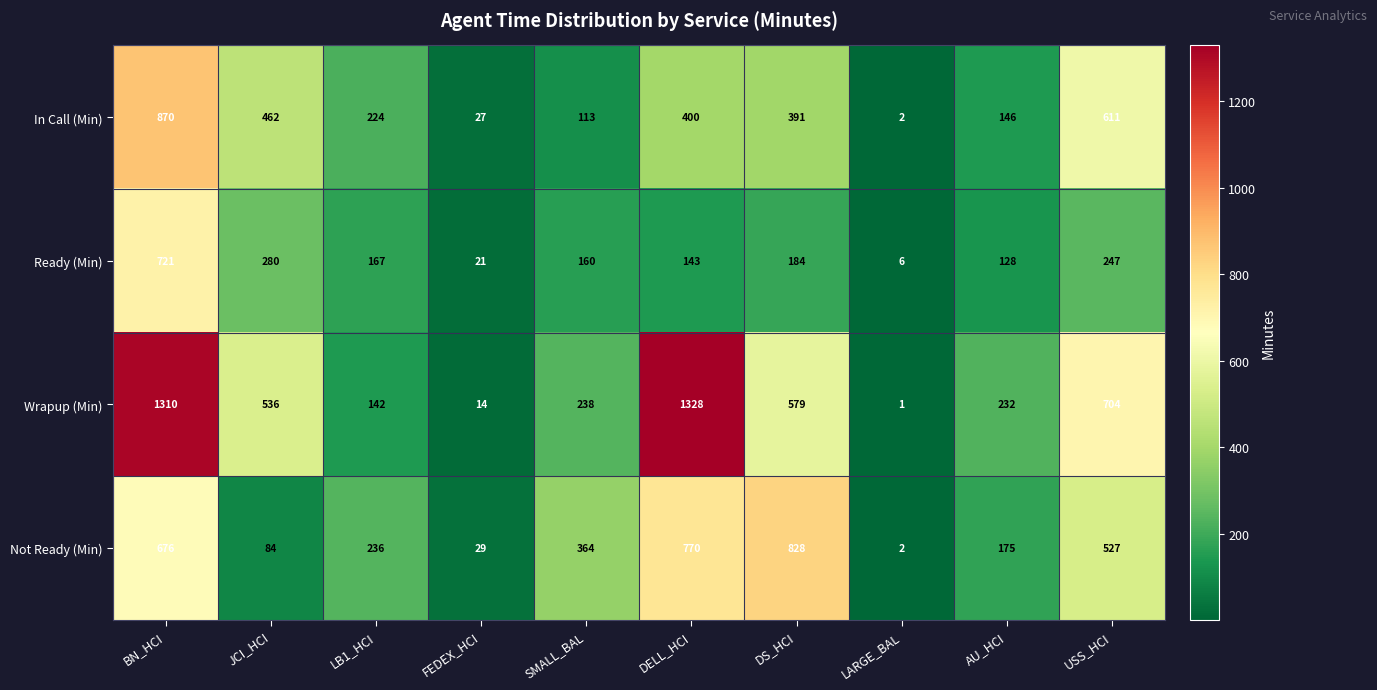

Which series changed the most between LB1_HCI and AU_HCI?

Wrapup (Min)